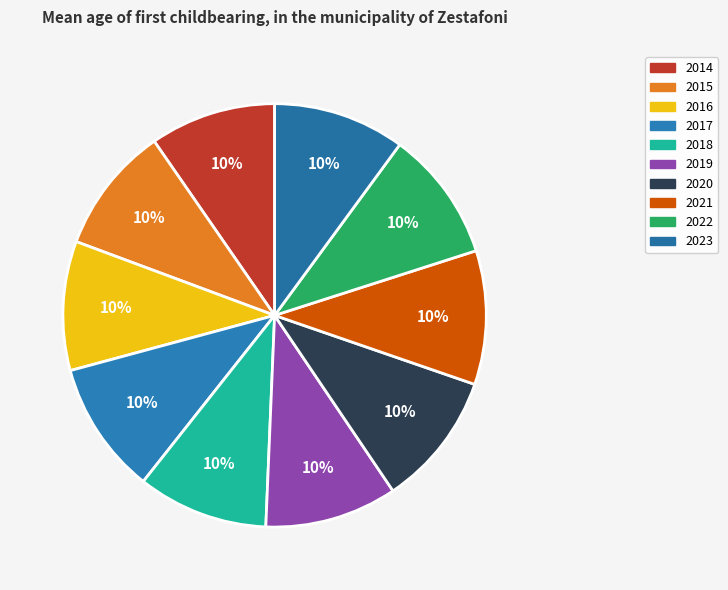

How many slices are in this pie chart?

10